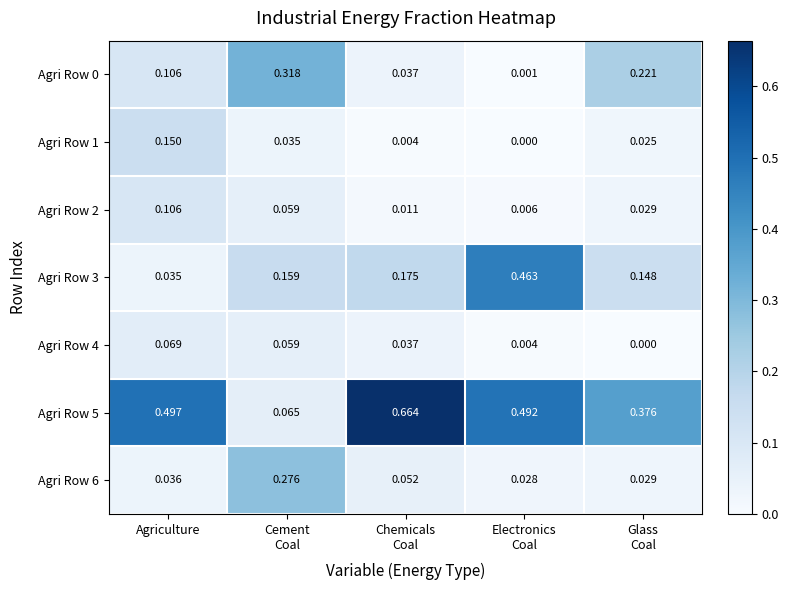

At which label is Agri Row 3 closest to 0?

Agriculture